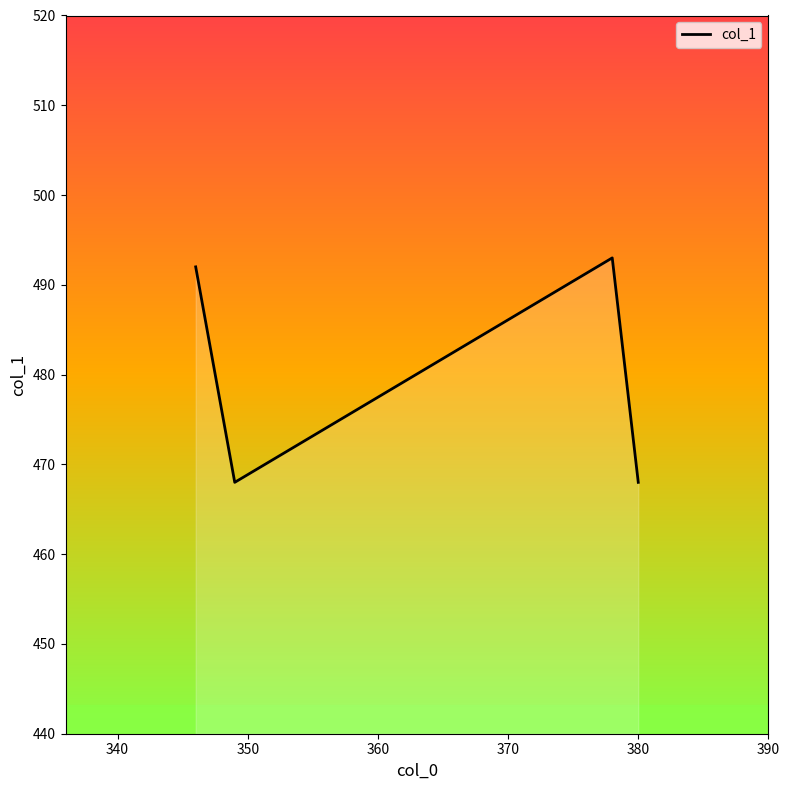

What is the smallest value displayed?

468